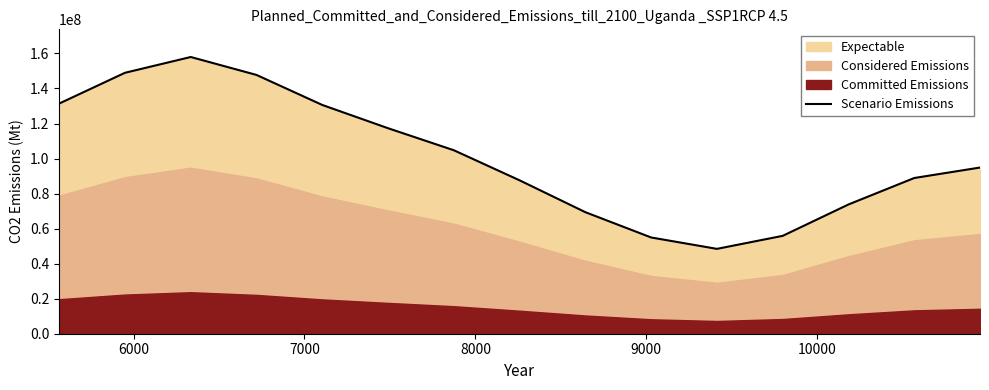

How many interior local valleys (lower than both neighbors) does the data have?

1